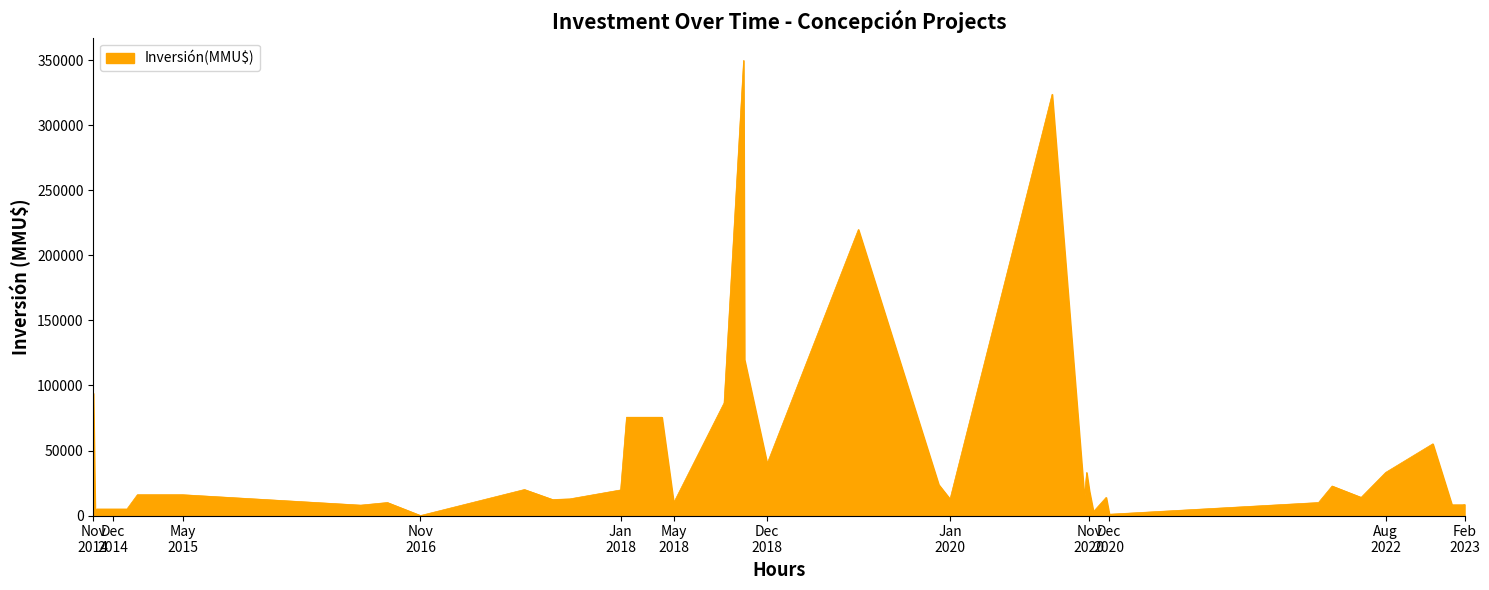

What is the difference between the maximum and minimum values?

350000